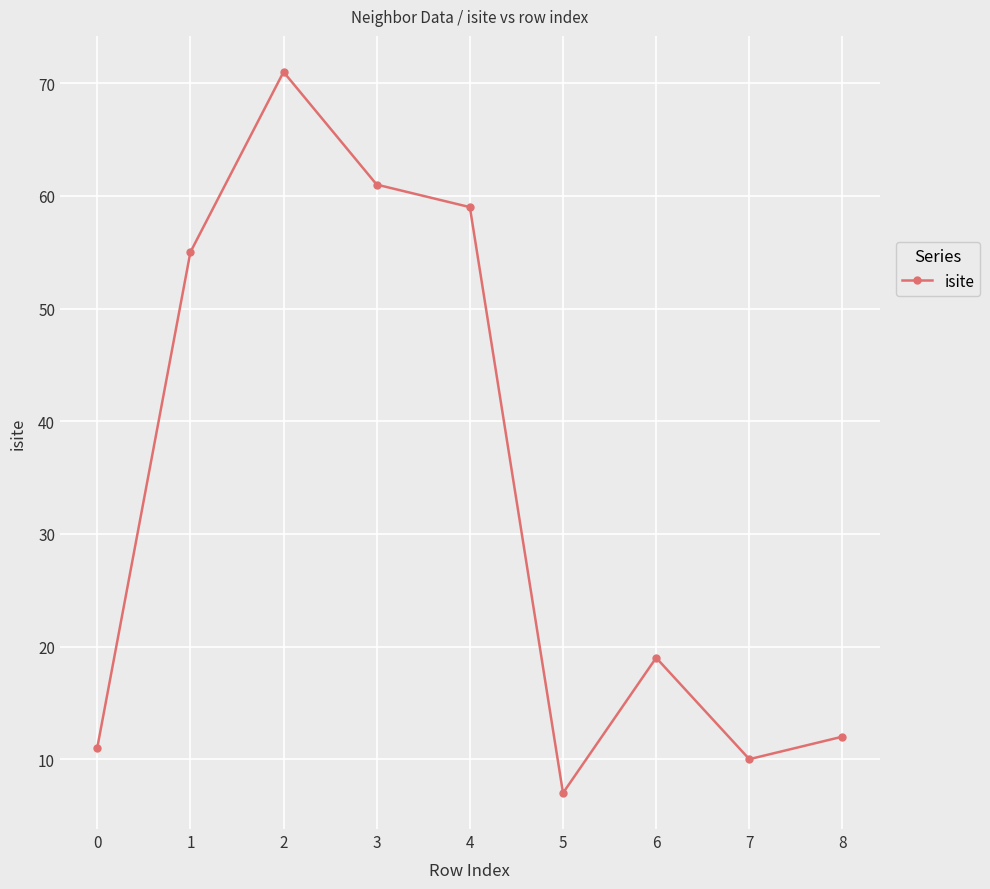

True or false: there are more than 0 points higher than both neighbors.

True